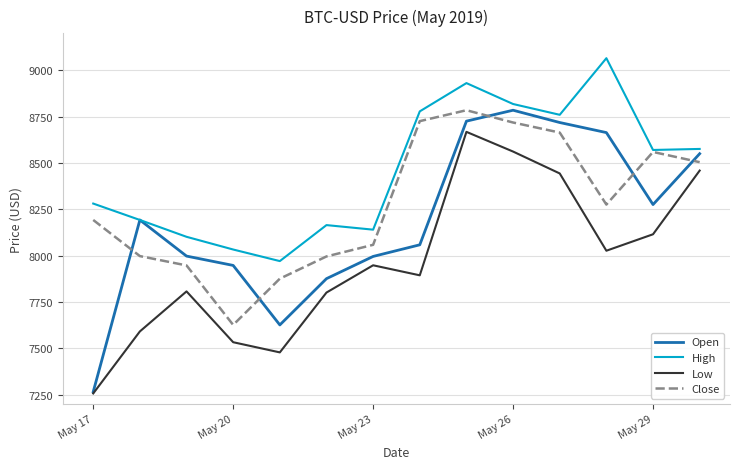

What is the maximum value for Open?

8785.2